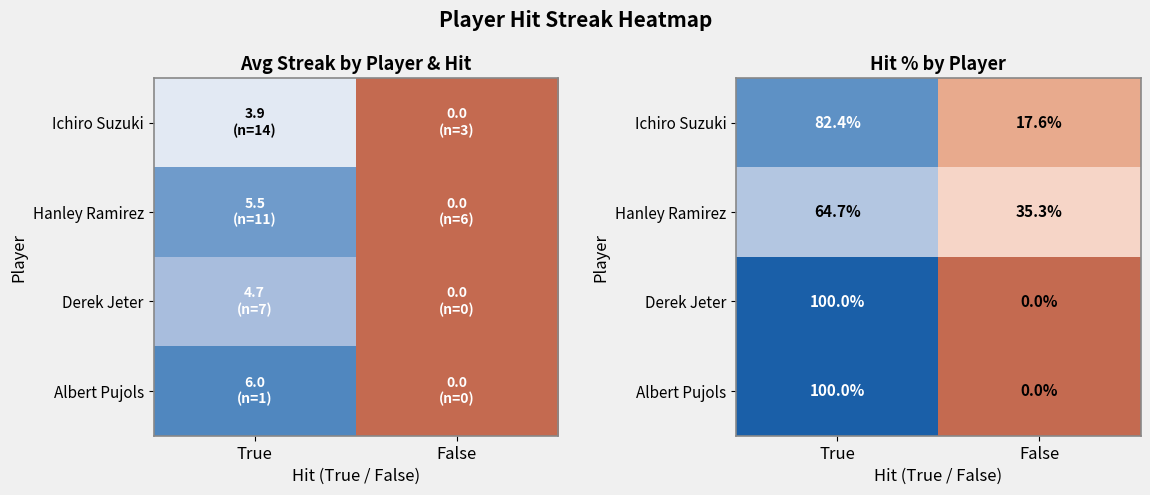

Is it true that Hanley Ramirez equals 56.5 at False?

False